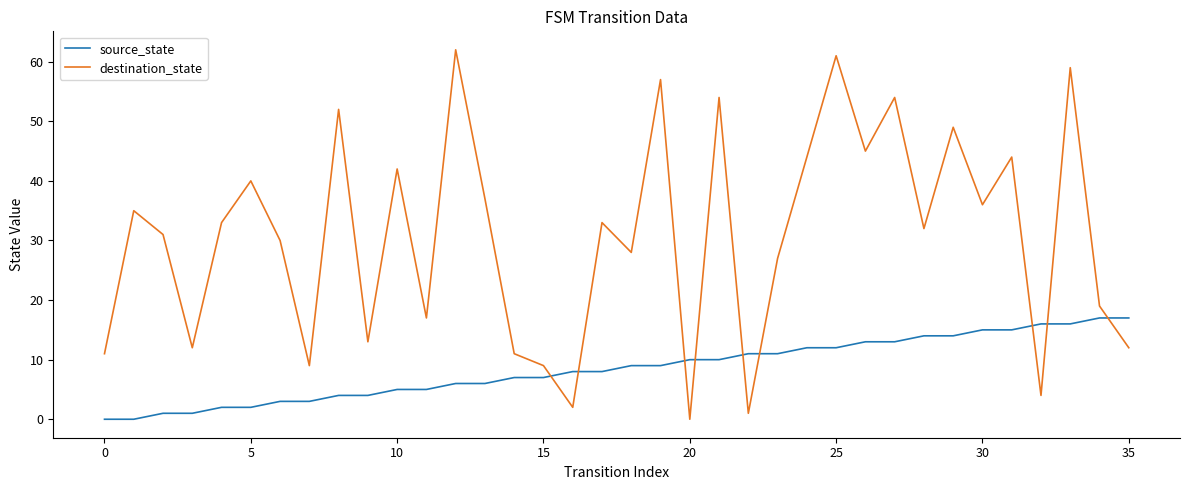

How many interior local peaks does the destination_state series have?

13